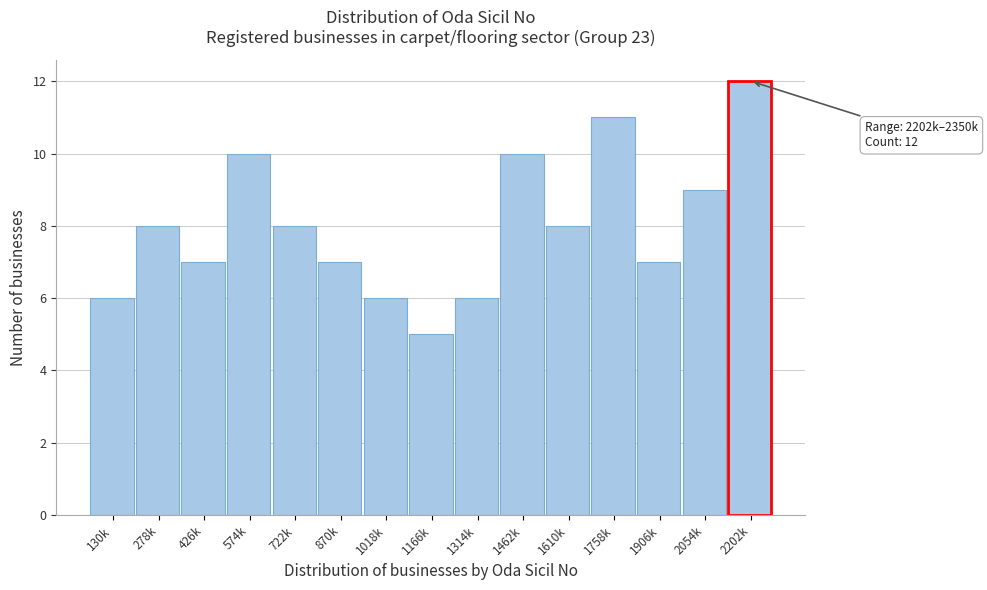

Reading left to right, transcribe all the data shown in this chart.

130k=6	278k=8	426k=7	574k=10	722k=8	870k=7	1018k=6	1166k=5	1314k=6	1462k=10	1610k=8	1758k=11	1906k=7	2054k=9	2202k=12